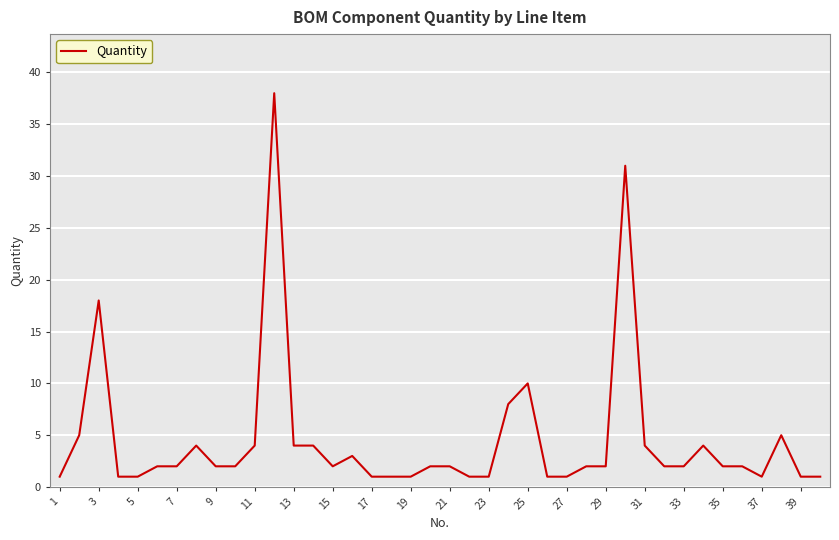

What is the difference between the maximum and minimum values?

37